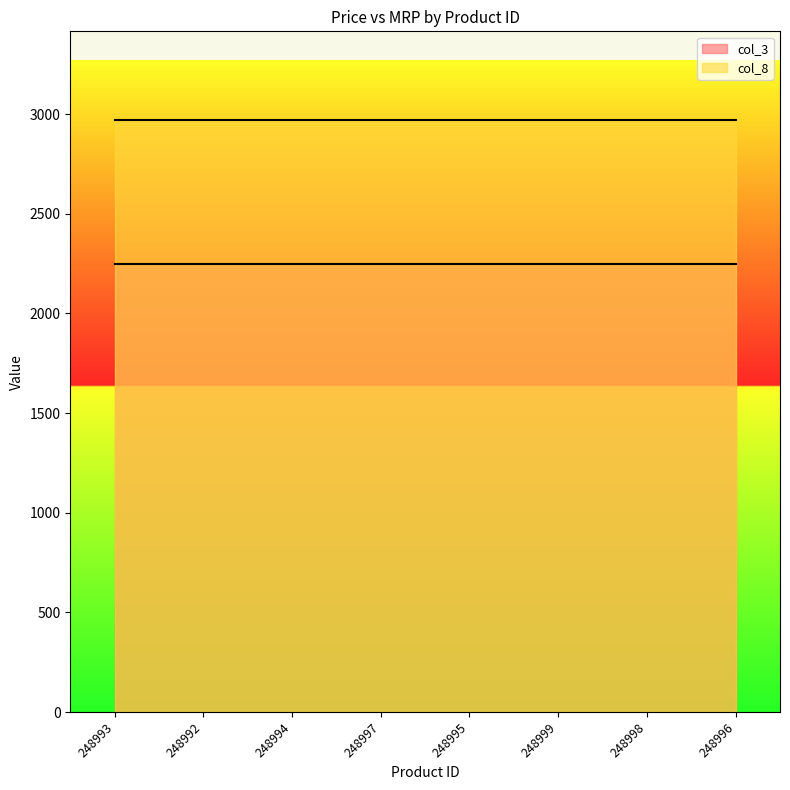

Where is col_3 nearest to the value 2249?

248993